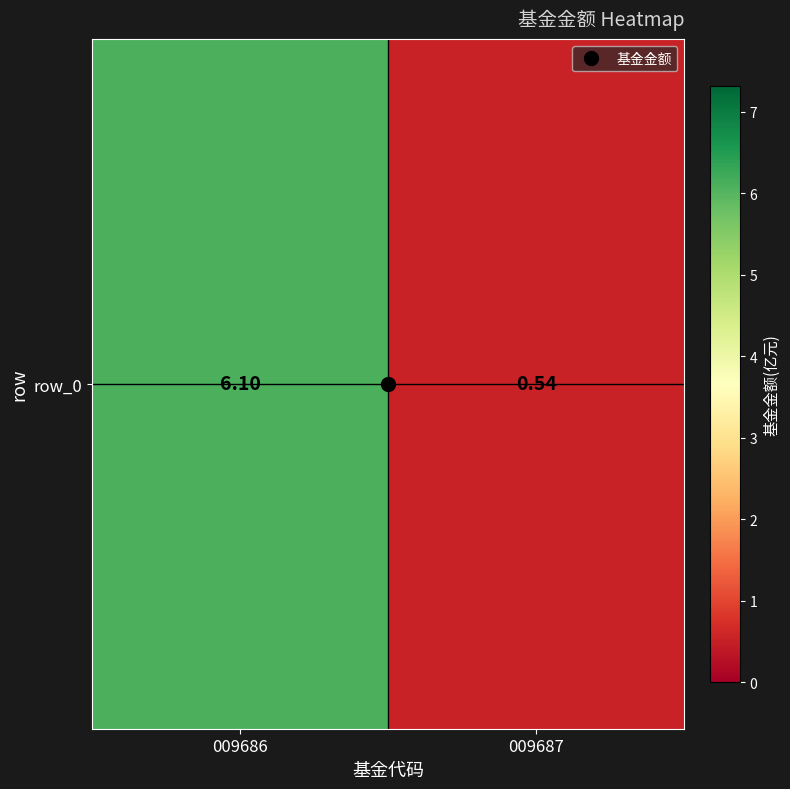

How many values are below 6?

1